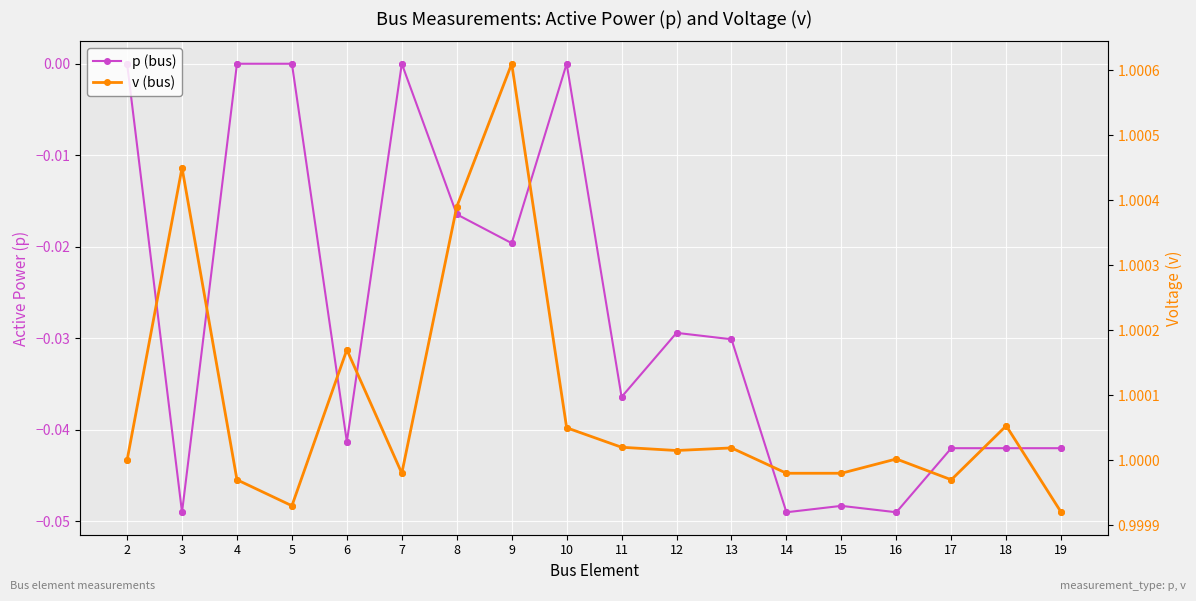

Which series has the widest spread of Y values?

p (bus)